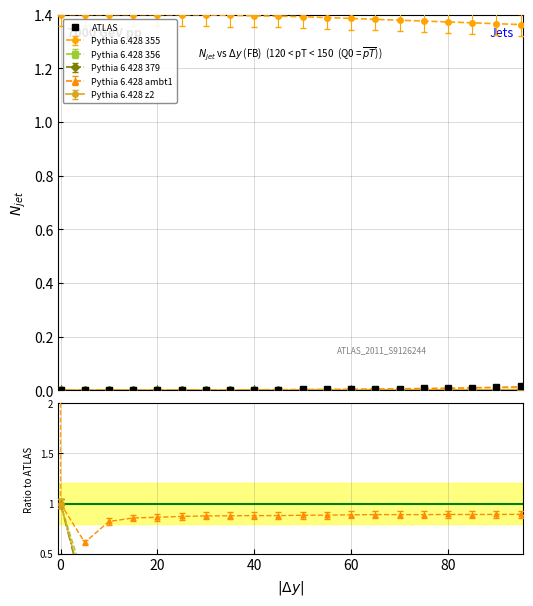

Which has a higher value, 40 or 16?

16